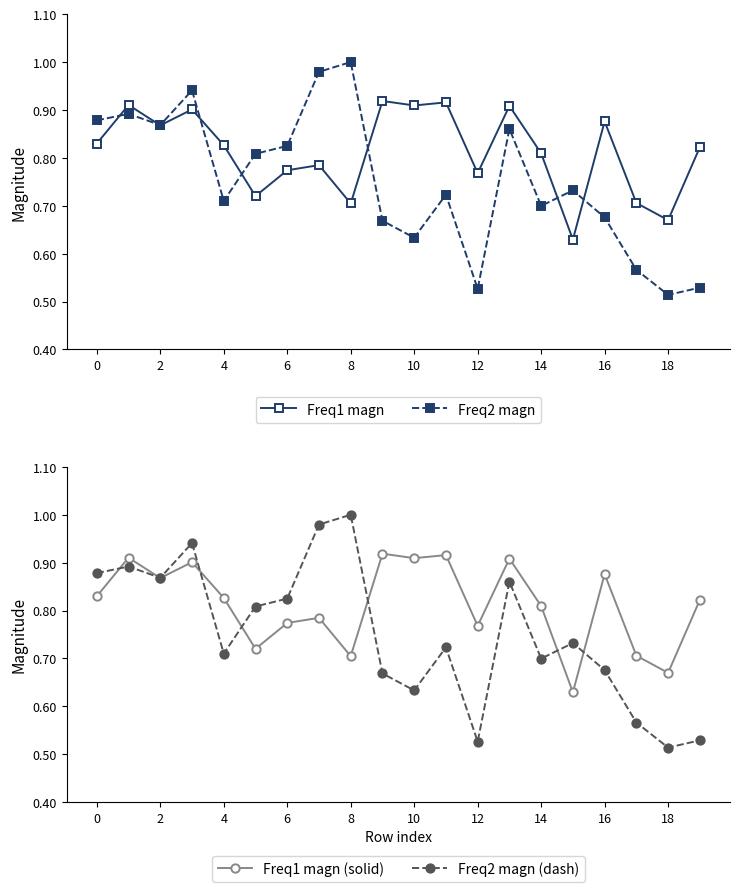

The Freq2 magn series shows 0.3 at 4. True or false?

False